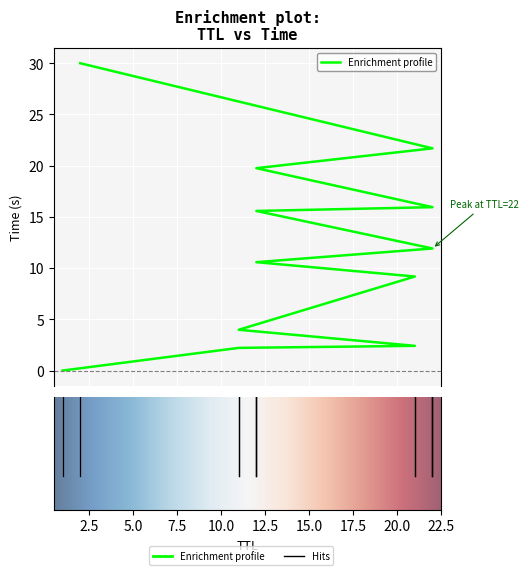

Rank the categories by value from highest to lowest.

2, 22, 12, 22, 12, 22, 12, 21, 11, 21, 11, 1